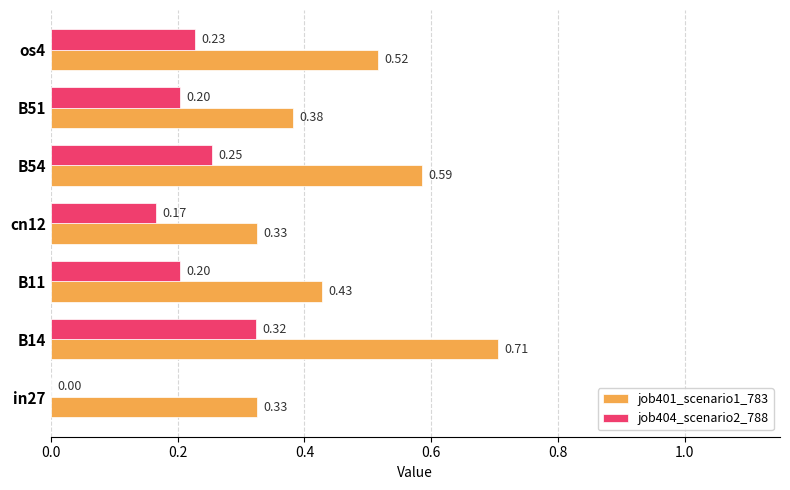

Between B54 and os4, which series saw the biggest shift?

job401_scenario1_783